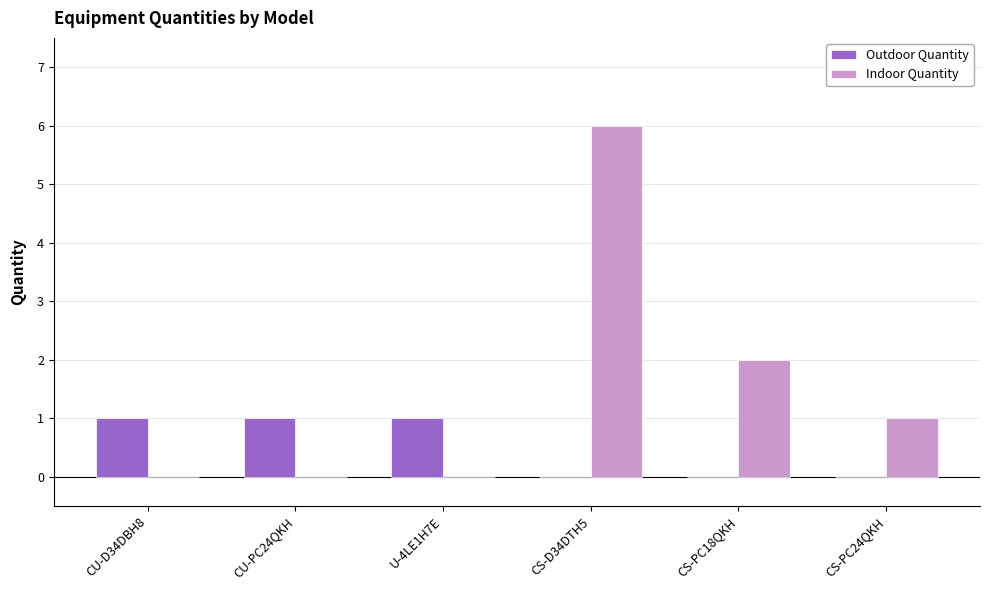

At which category is the sum across all series the highest?

CS-D34DTH5